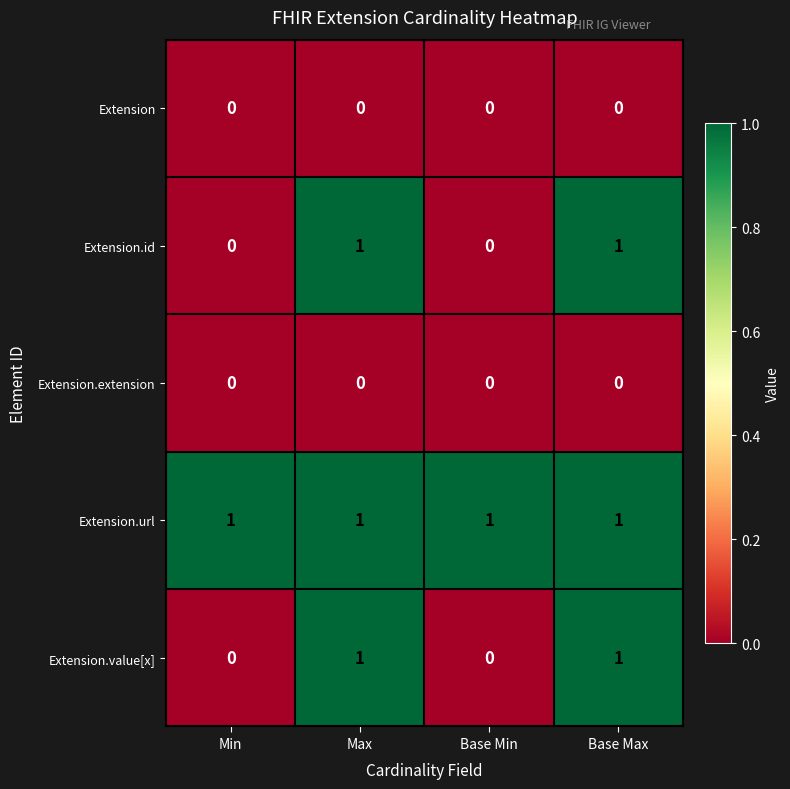

Reading right to left, what are all the values shown in this chart?

Extension: 0	0	0	0
Extension.id: 1	0	1	0
Extension.extension: 0	0	0	0
Extension.url: 1	1	1	1
Extension.value[x]: 1	0	1	0